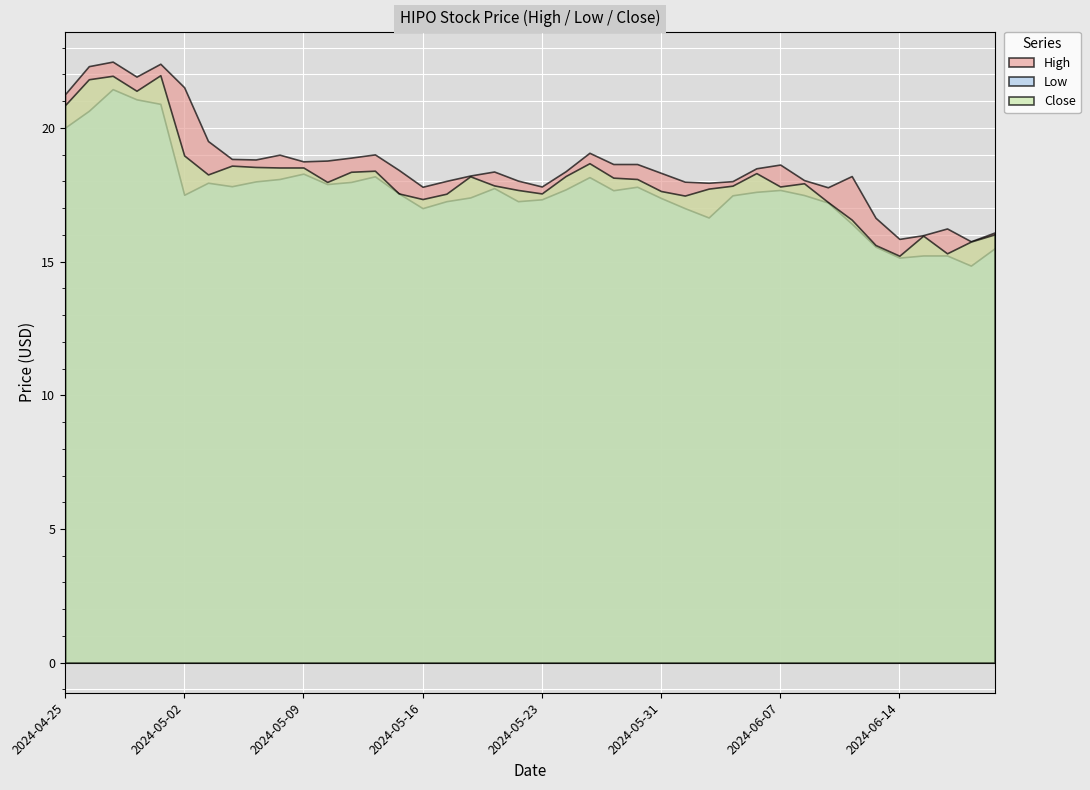

List the labels in order of Low value, largest first.

2024-04-29, 2024-04-30, 2024-05-01, 2024-04-26, 2024-04-25, 2024-05-09, 2024-05-14, 2024-05-28, 2024-05-08, 2024-05-07, 2024-05-13, 2024-05-03, 2024-05-10, 2024-05-06, 2024-05-30, 2024-05-21, 2024-05-24, 2024-06-07, 2024-05-29, 2024-06-06, 2024-05-15, 2024-05-02, 2024-06-10, 2024-06-05, 2024-05-20, 2024-05-31, 2024-05-23, 2024-05-17, 2024-05-22, 2024-06-11, 2024-05-16, 2024-06-03, 2024-06-04, 2024-06-12, 2024-06-13, 2024-06-21, 2024-06-17, 2024-06-18, 2024-06-14, 2024-06-20